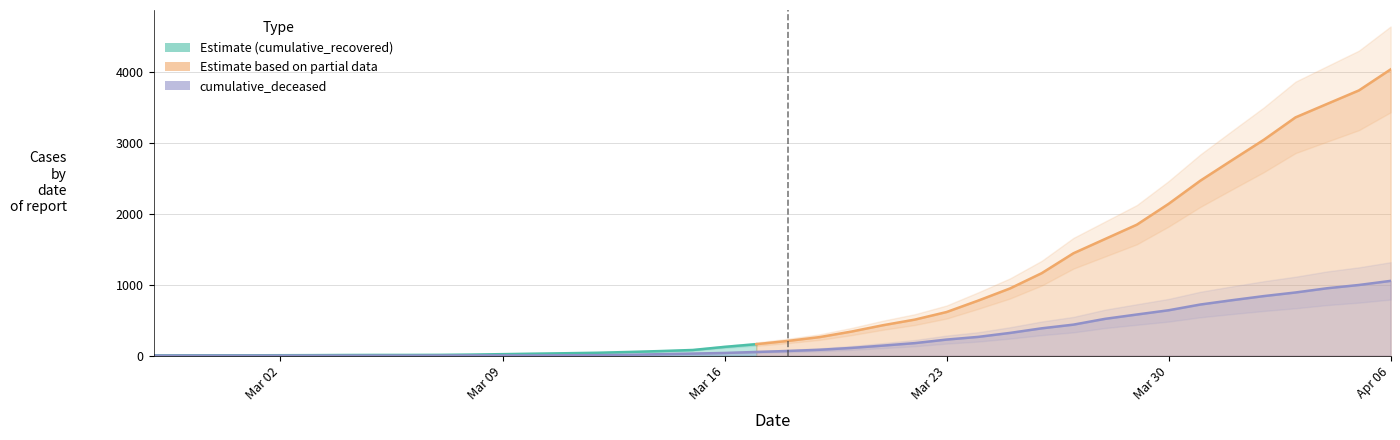

Is this an area chart (filled region under the line)?

No